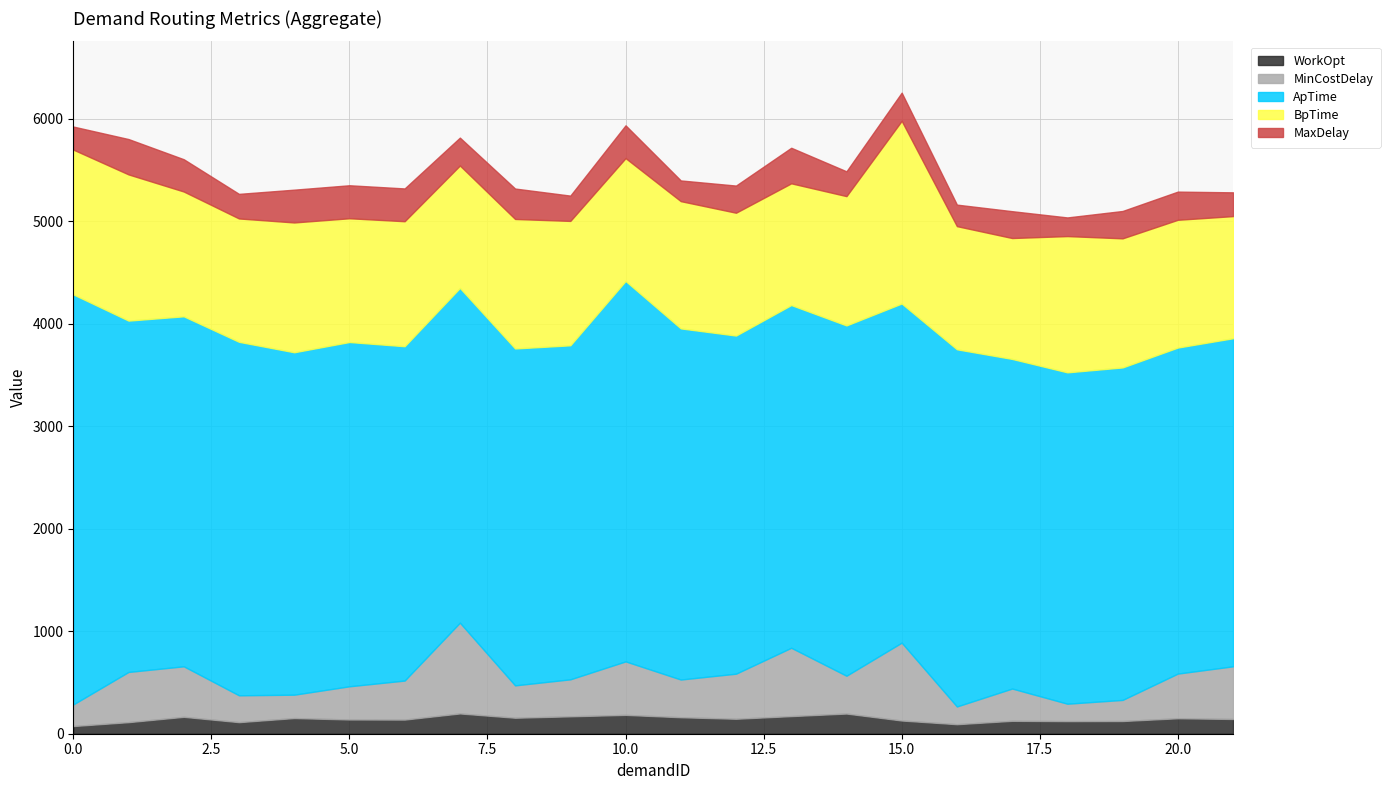

True or false: MinCostDelay and WorkOpt intersect in this chart.

False